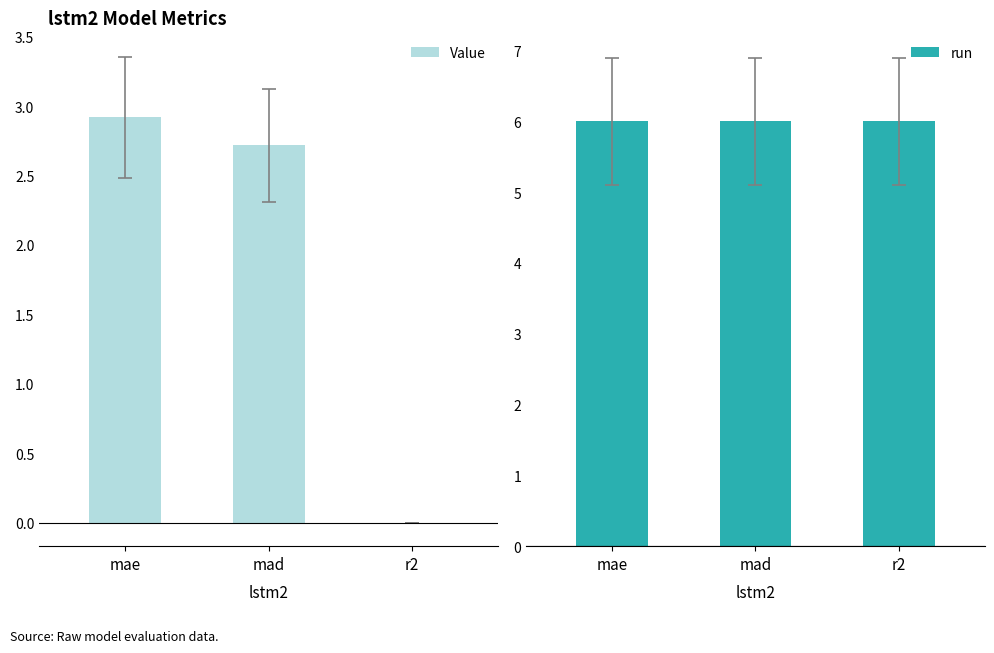

Rank the series at mae from highest to lowest value.

run, Value